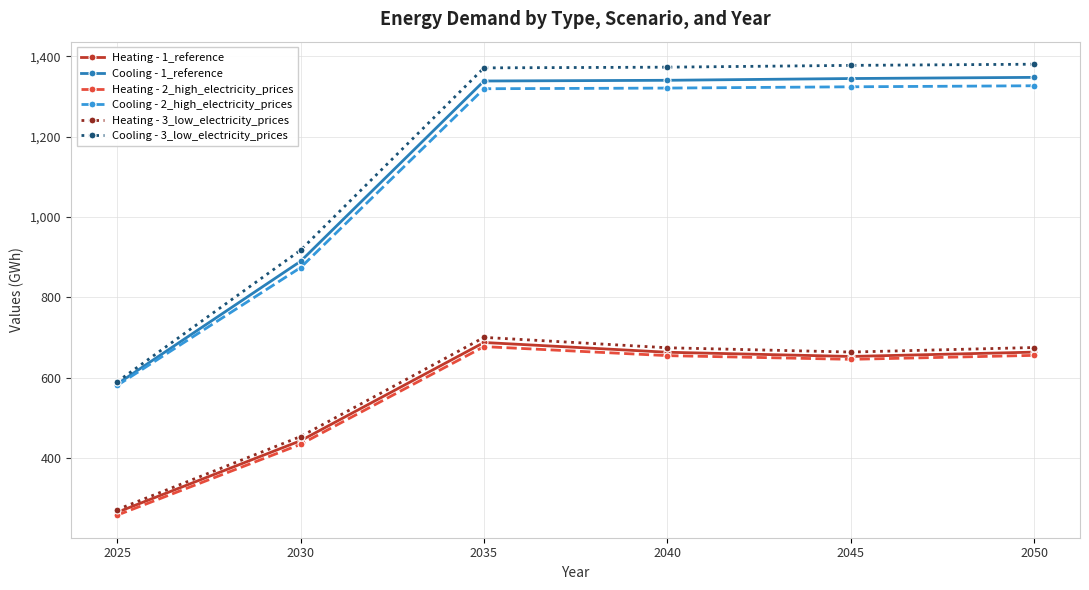

Which label corresponds to the smallest value in the chart?

2025